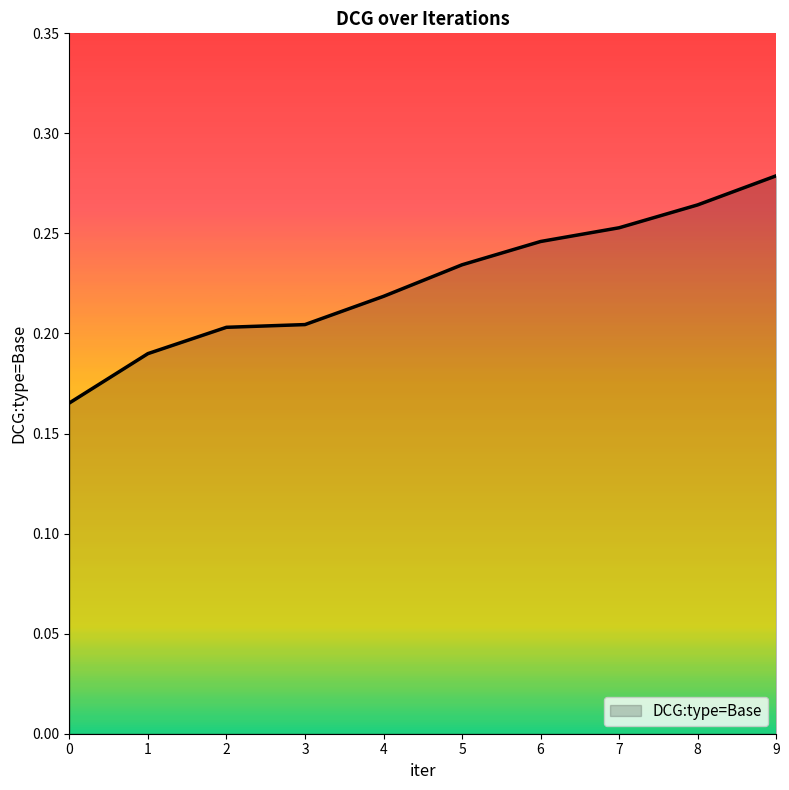

The value at 8 is 0.5. True or false?

False